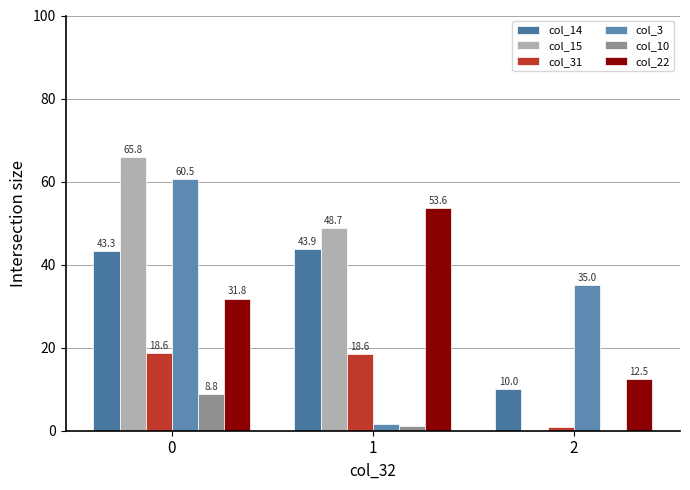

Reading left to right, transcribe all the data shown in this chart.

col_14: 43.3	43.9	10.0
col_15: 65.8	48.7	0.0
col_31: 18.6	18.6	1.0
col_3: 60.5	1.6	35.0
col_10: 8.8	1.1	0.0
col_22: 31.8	53.6	12.5